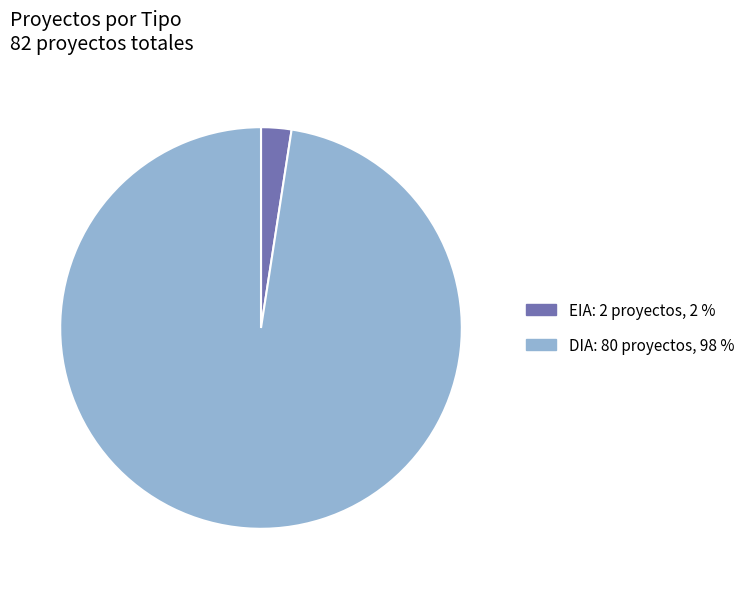

True or false: DIA accounts for 98% of the total.

True